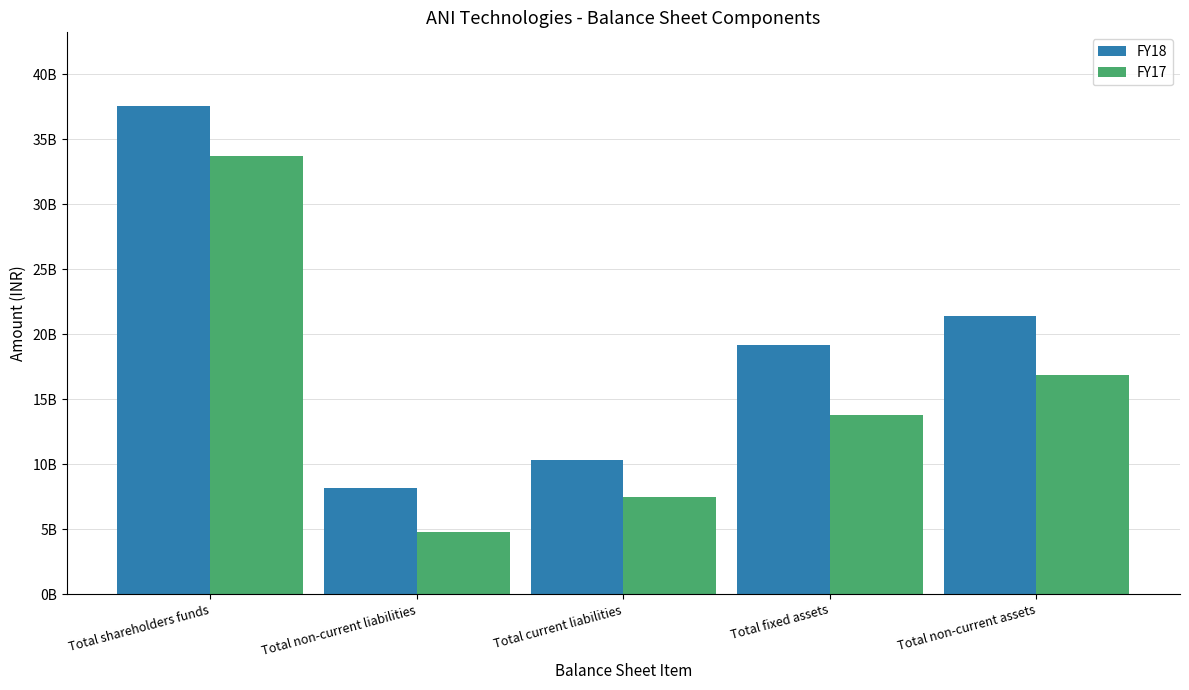

List the series in order of their overall mean, lowest first.

FY17, FY18